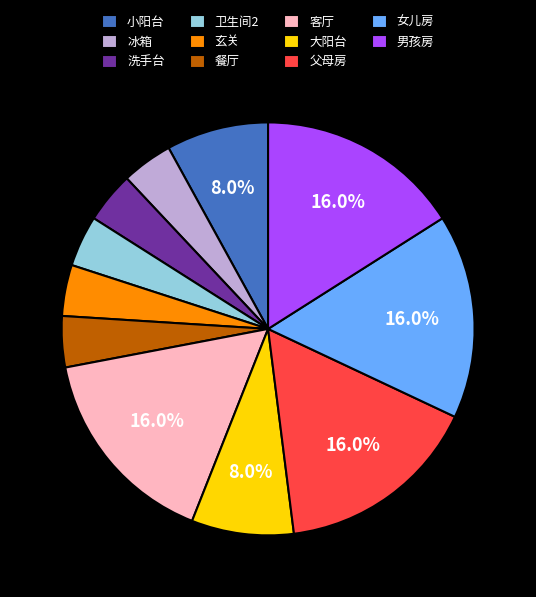

What percentage is the 玄关 slice, to the nearest percent?

4%